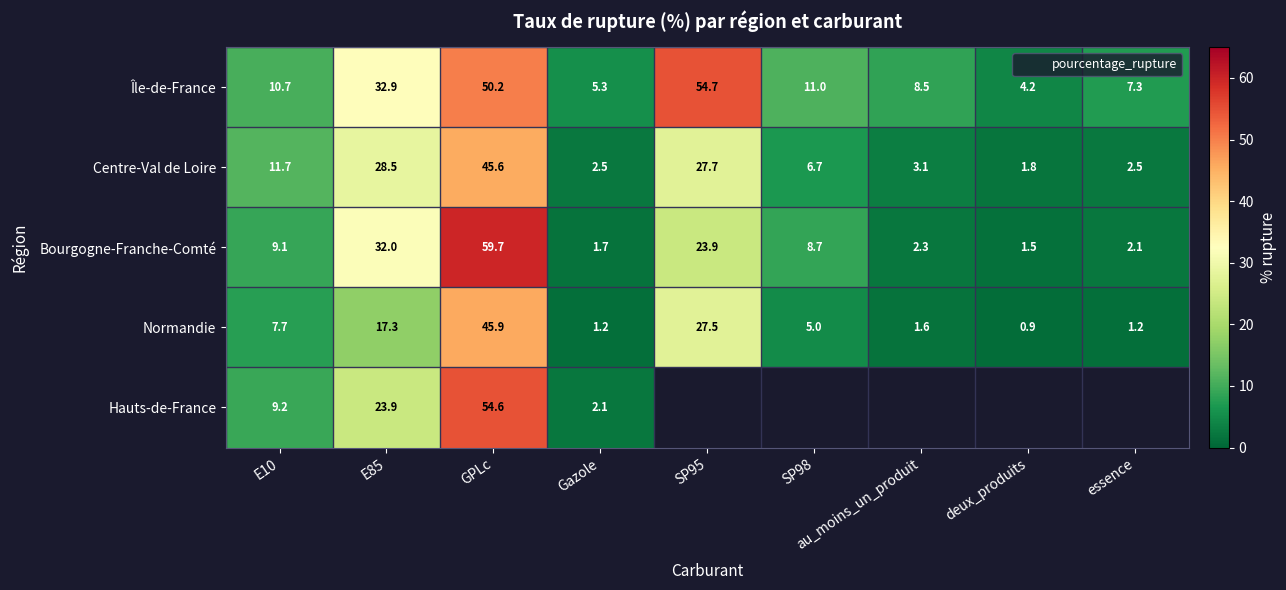

Which series has the largest range (max minus min)?

Bourgogne-Franche-Comté